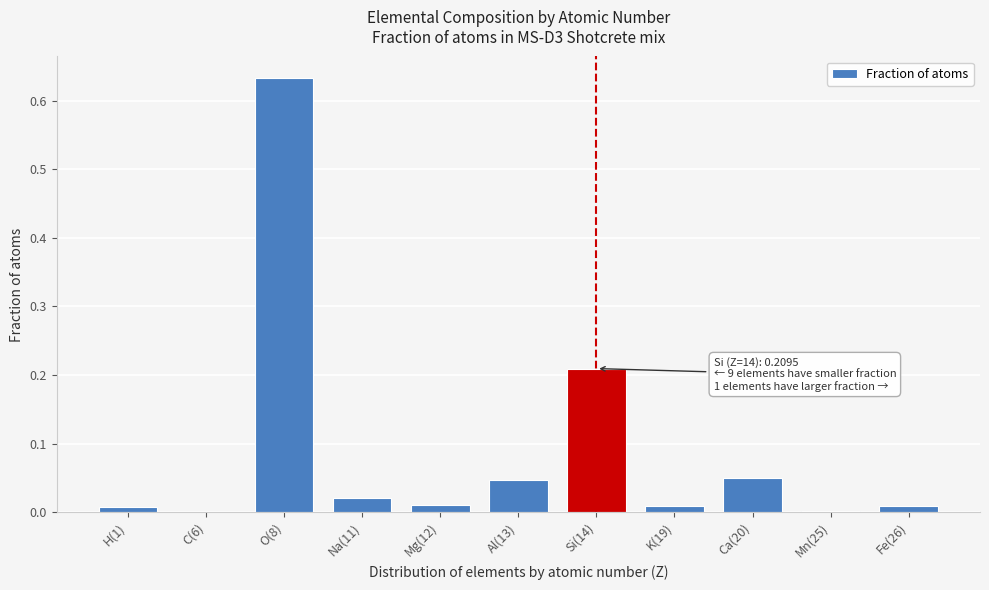

Is it true that the value at H(1) is 0.0?

True